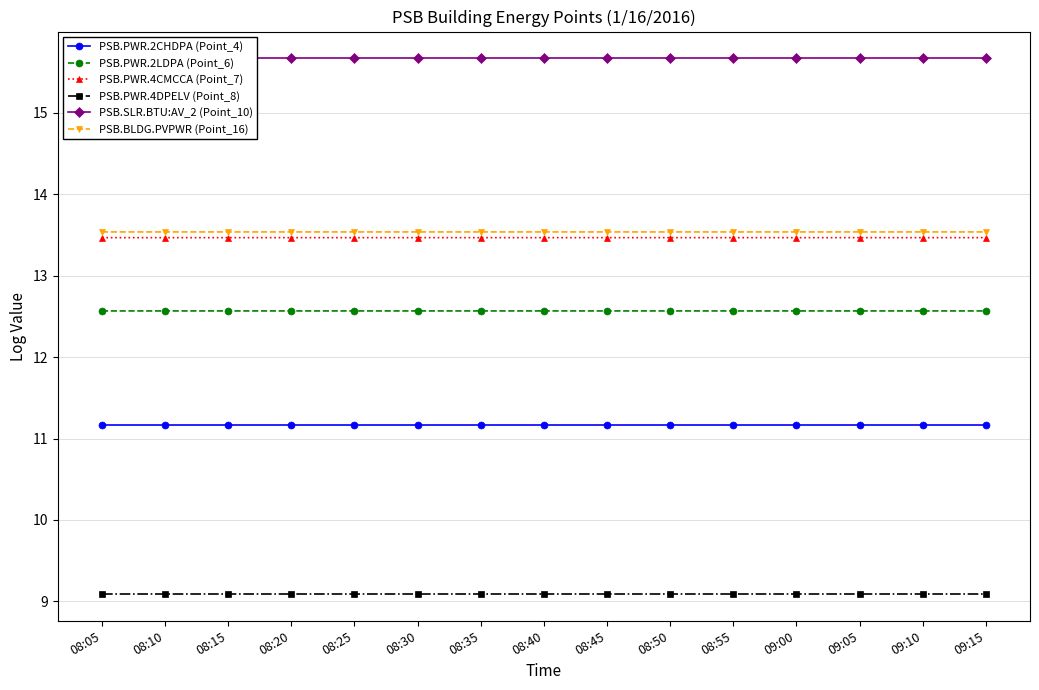

Which series has the largest total across all categories?

PSB.SLR.BTU:AV_2 (Point_10)